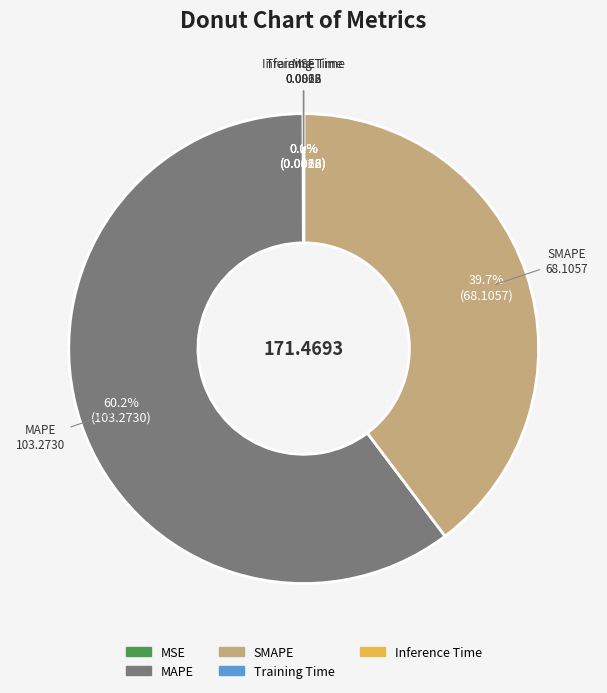

To the nearest percent, what is the difference between the largest and smallest slice percentages?

60%